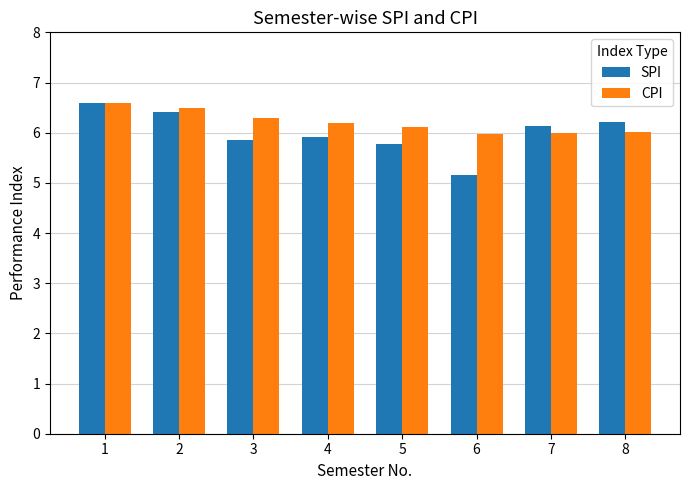

At which category does the chart reach its minimum across all series?

6